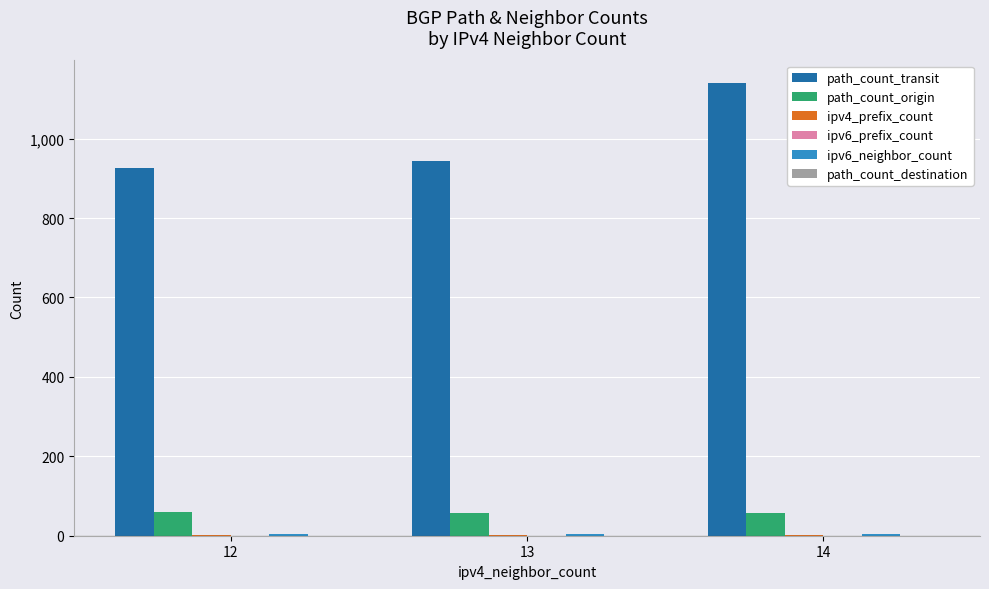

How many distinct data groups are displayed?

4